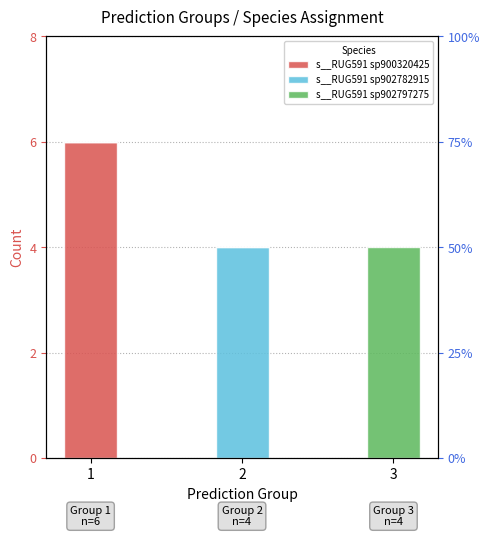

What is the difference between the highest and lowest values at 3?

4